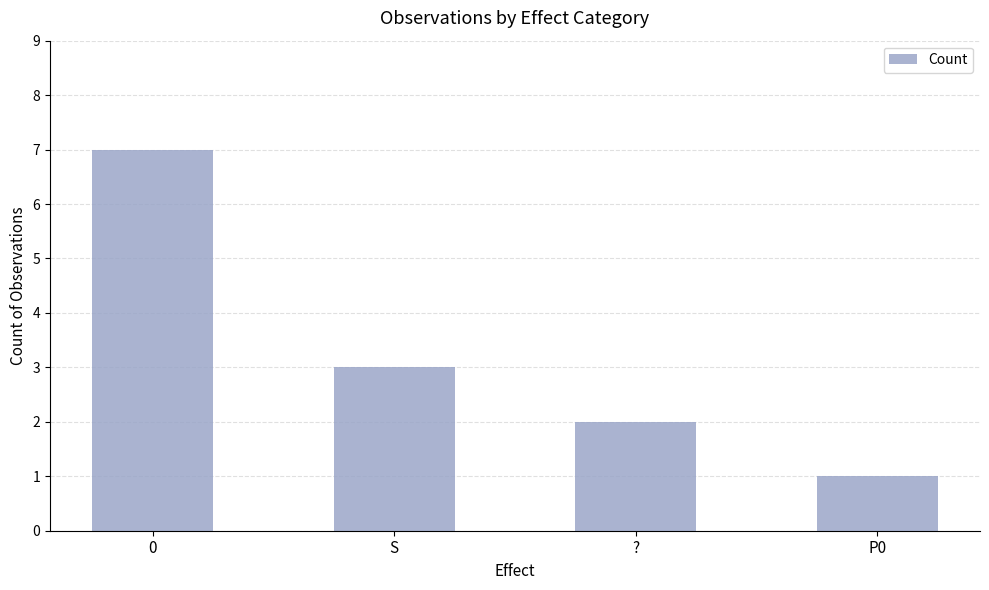

Does the chart contain any negative values?

No